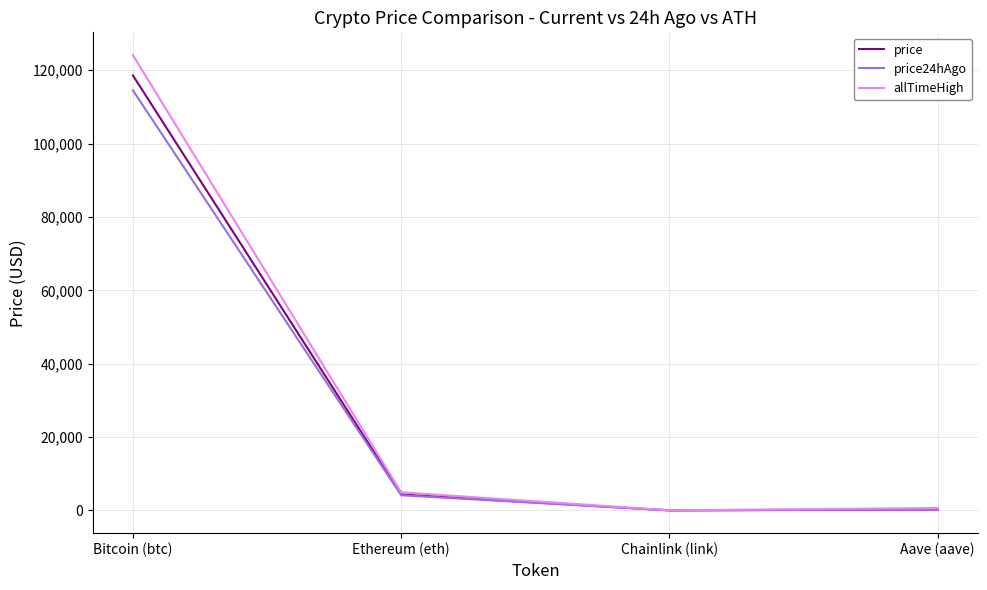

What is the average value of the price24hAgo series?

29741.3